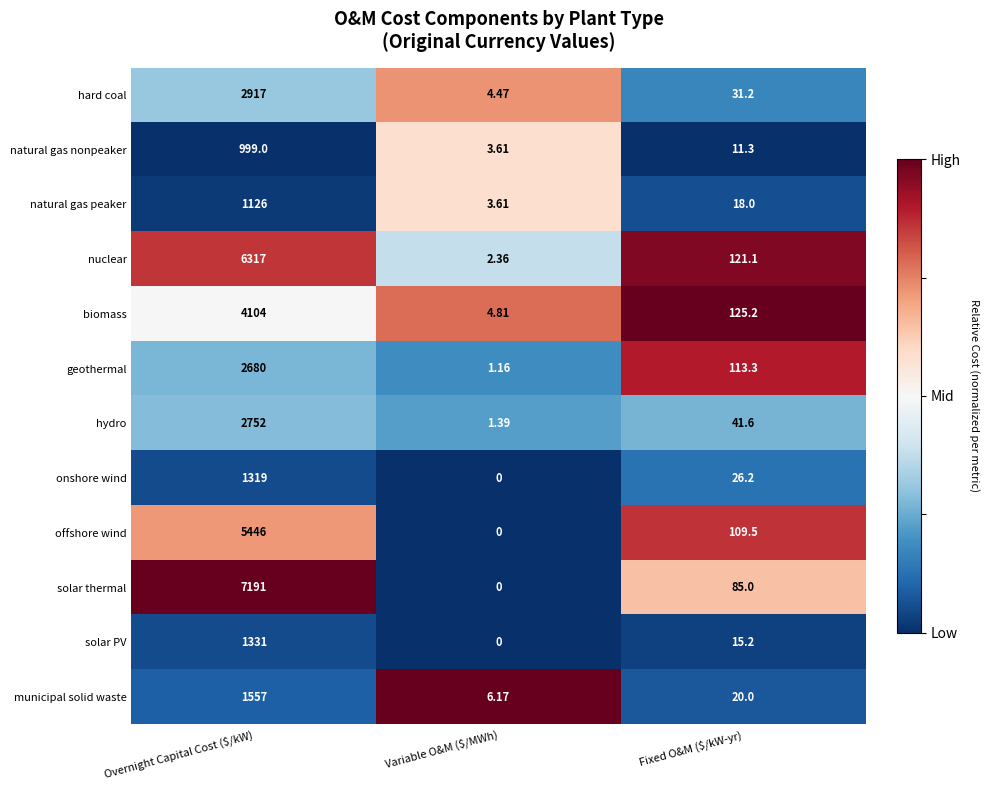

Which category has the highest value across all series?

Overnight Capital Cost ($/kW)